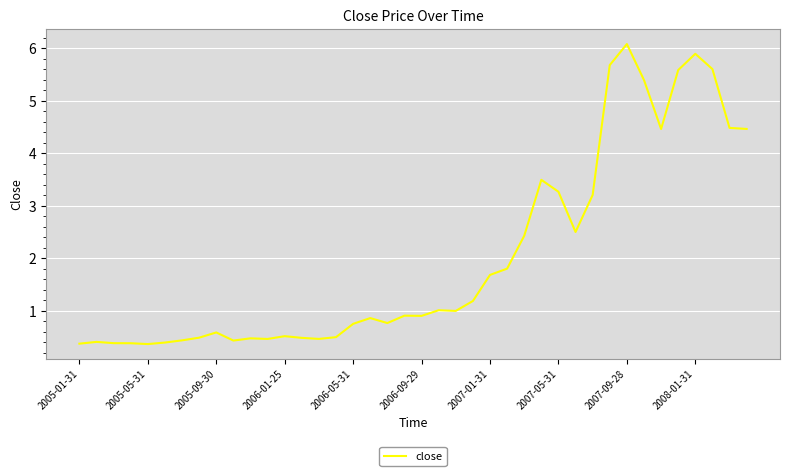

What is the difference between the maximum and minimum values?

5.7